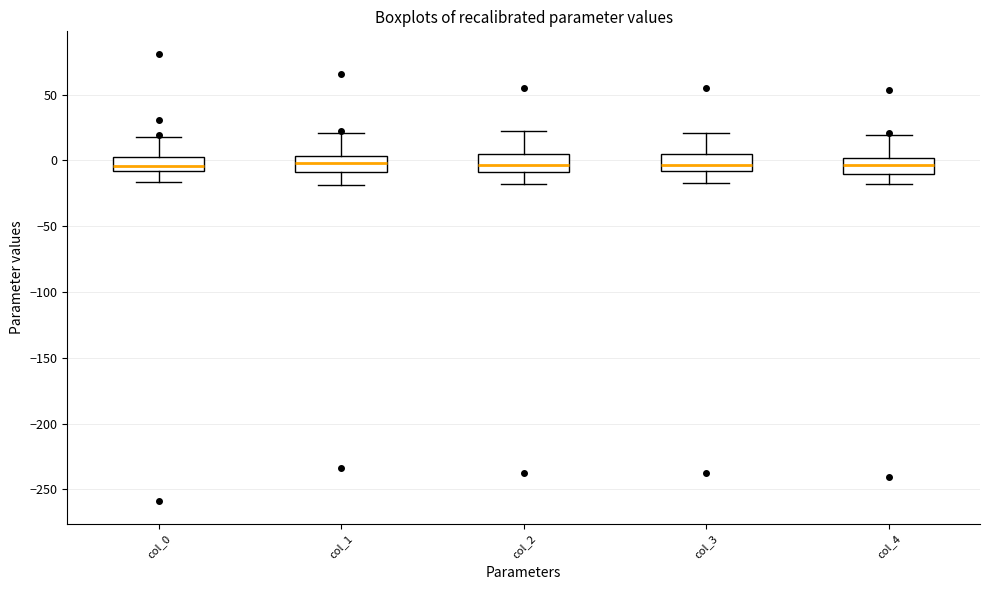

Reading left to right, transcribe this box plot: for each box, give where its median line is, the range the box spans, and where its two whiskers end, as read against the y-axis. The values are not printed on the chart, so give them approximately, as read against the axis.

col_0: median -5, box -10 to 5, whiskers -15 to 15
col_1: median 0, box -10 to 5, whiskers -20 to 20
col_2: median -5, box -10 to 5, whiskers -20 to 25
col_3: median -5, box -10 to 5, whiskers -15 to 20
col_4: median -5, box -10 to 0, whiskers -20 to 20